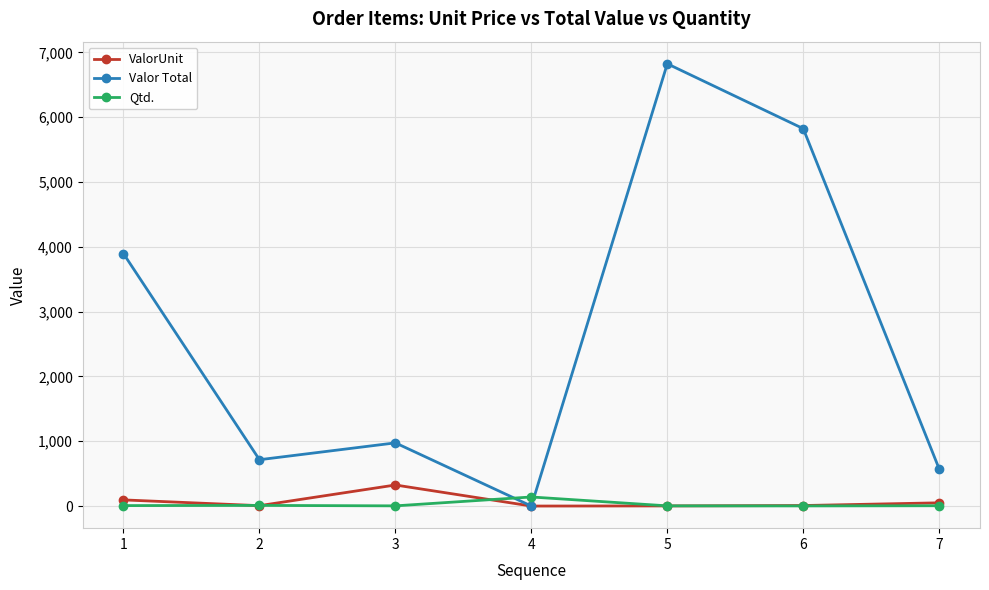

How many interior local peaks does the Valor Total series have?

2